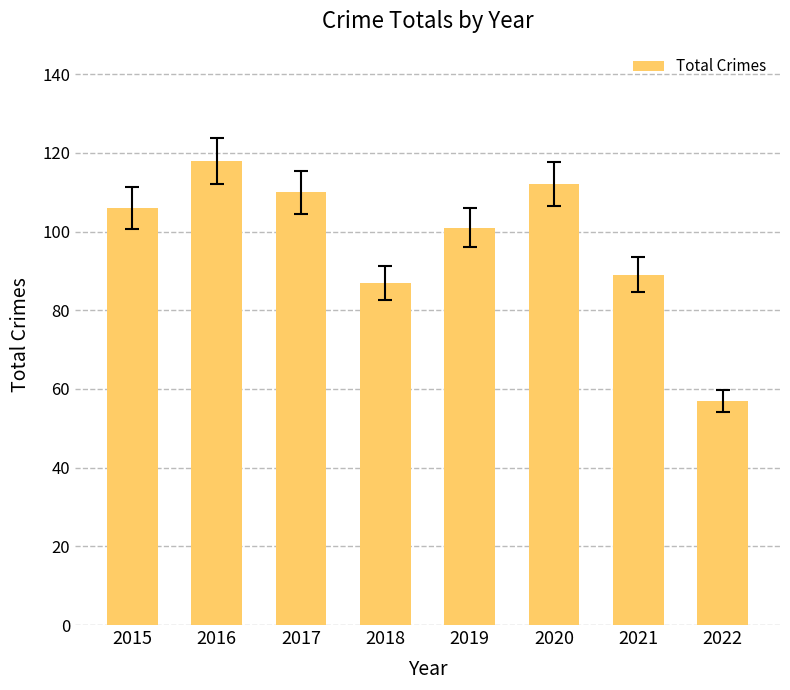

What is the sum of the values at 2020 and 2015?

218